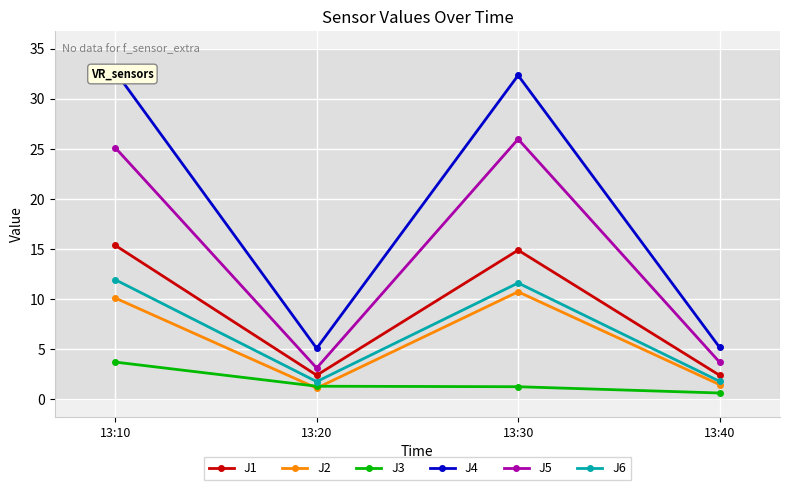

What are all the series names shown in the legend?

J1, J2, J3, J4, J5, J6